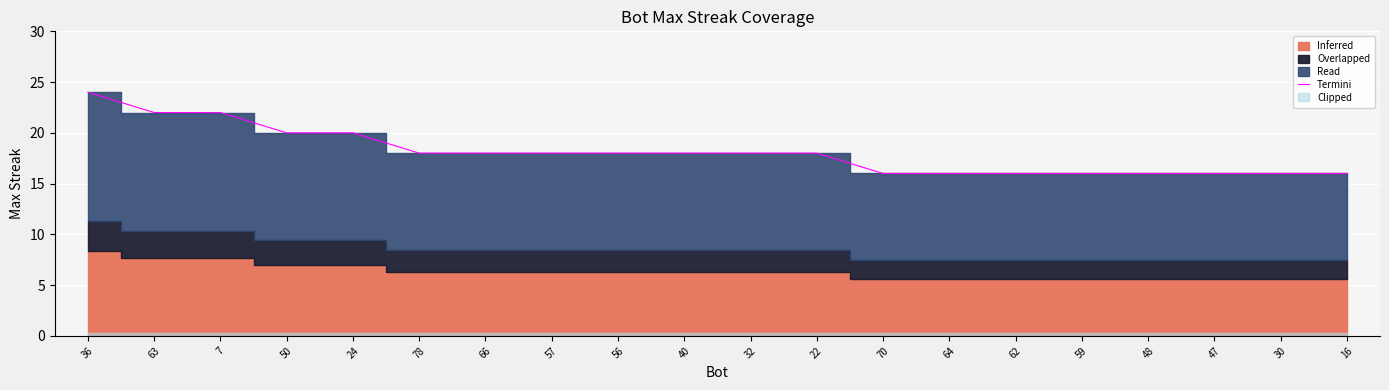

List the labels in order of value, largest first.

36, 63, 7, 50, 24, 78, 66, 57, 56, 40, 32, 22, 70, 64, 62, 59, 48, 47, 30, 16